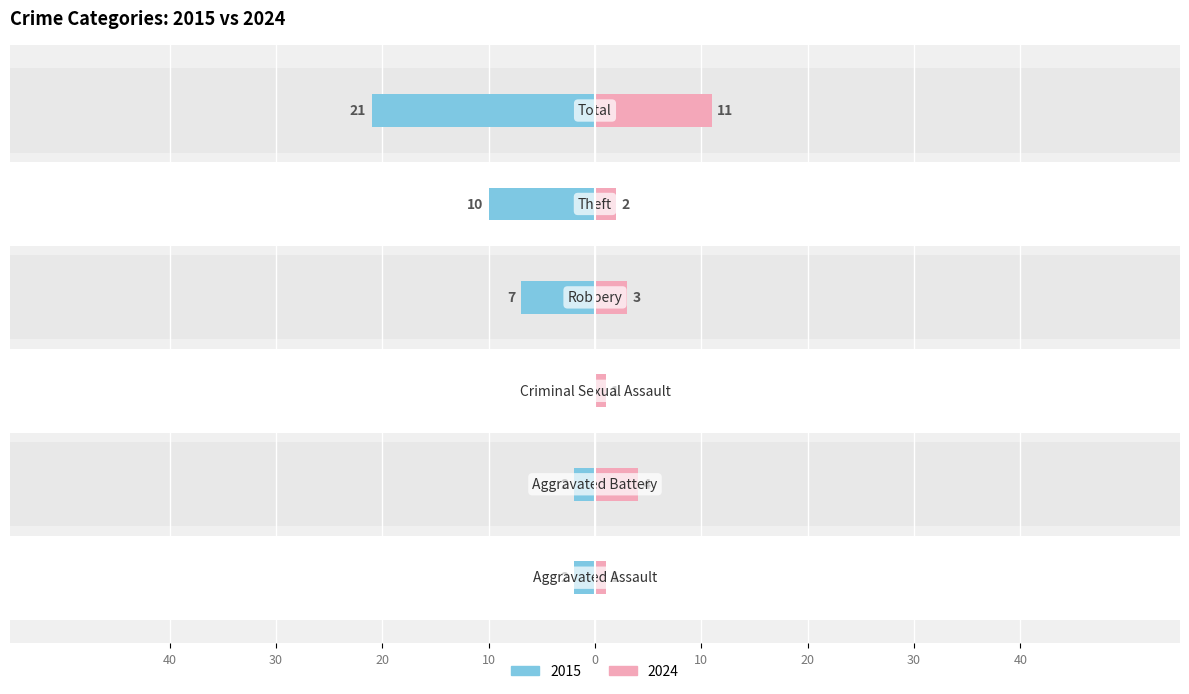

What is the label of the 4th bar from the right?

Criminal Sexual Assault